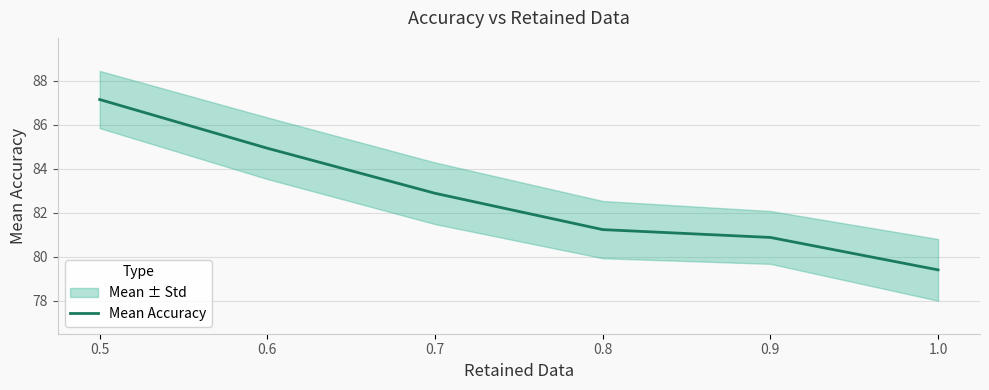

What is the greatest value displayed?

87.1